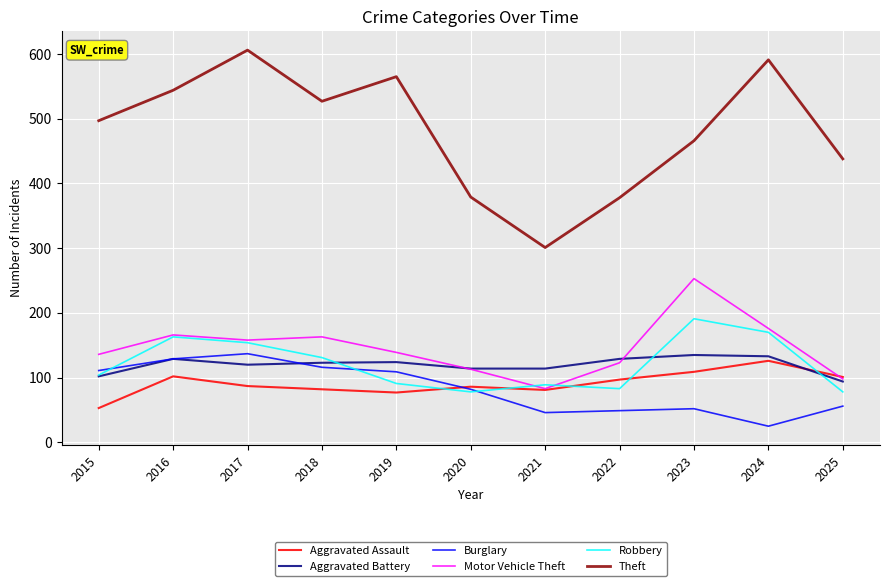

How many lines are shown in the chart?

6